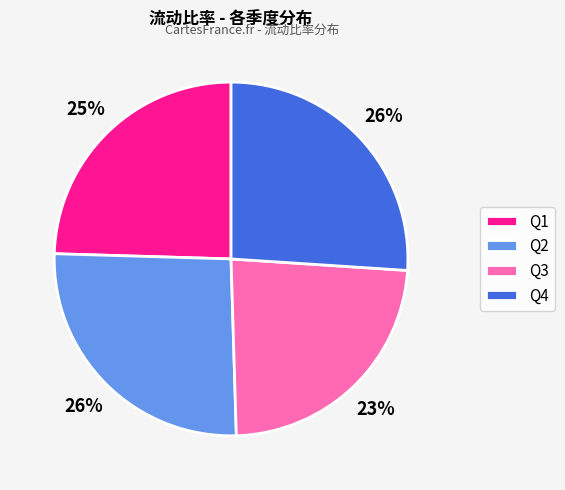

To the nearest percent, what percentage of the pie is Q4?

26%